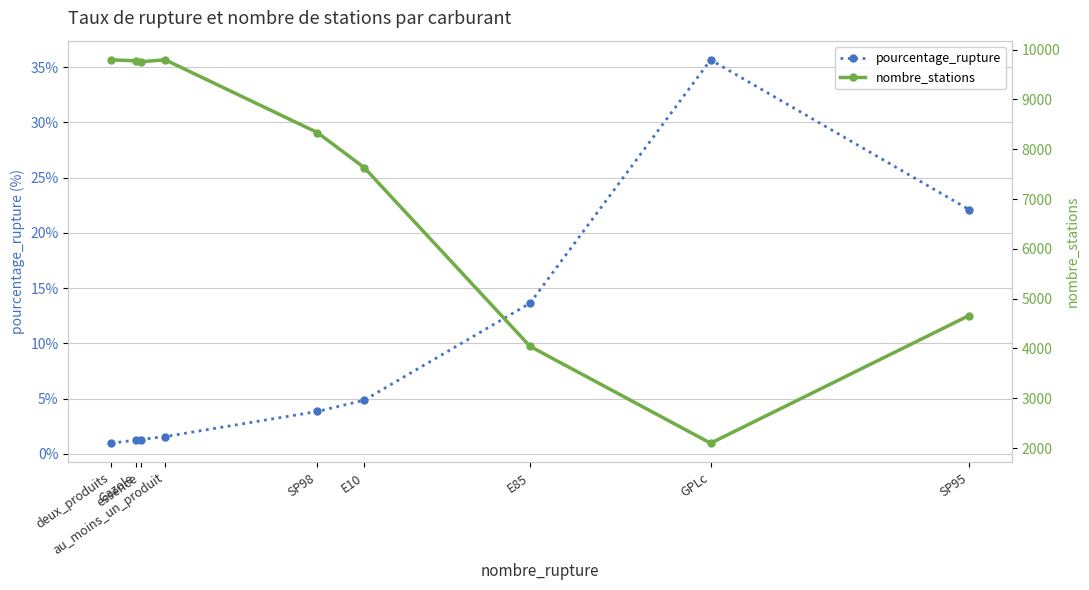

At which label does nombre_stations first exceed 8334?

deux_produits